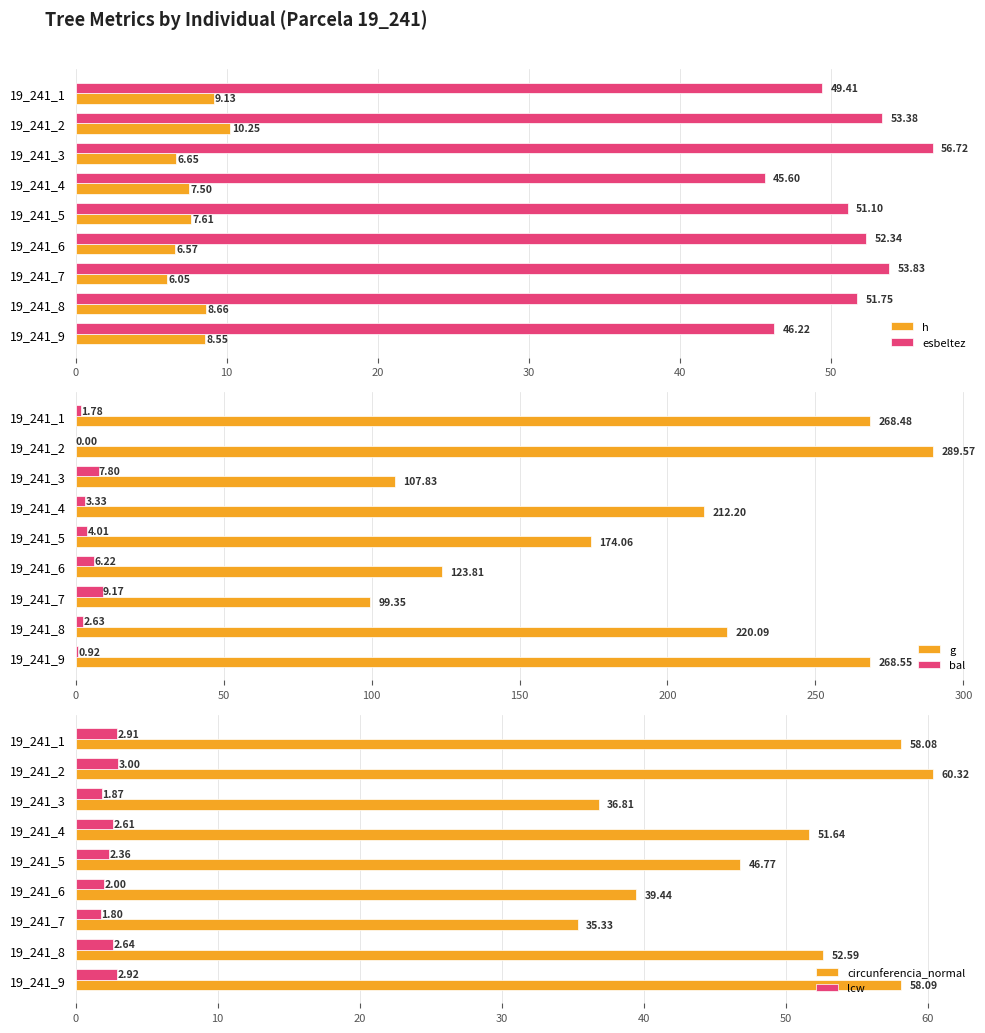

What is the sum of the bal values at 19_241_4 and 19_241_3?

11.1